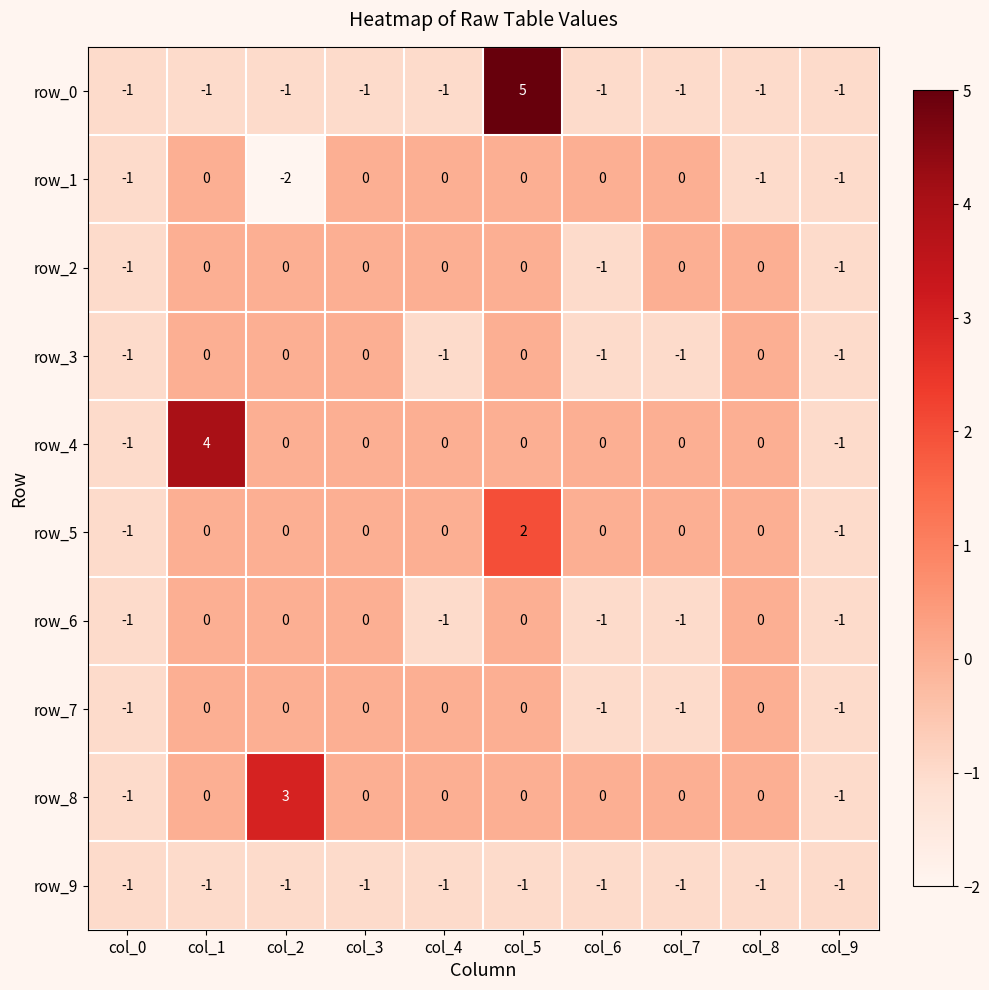

What is the maximum value shown in the chart?

5